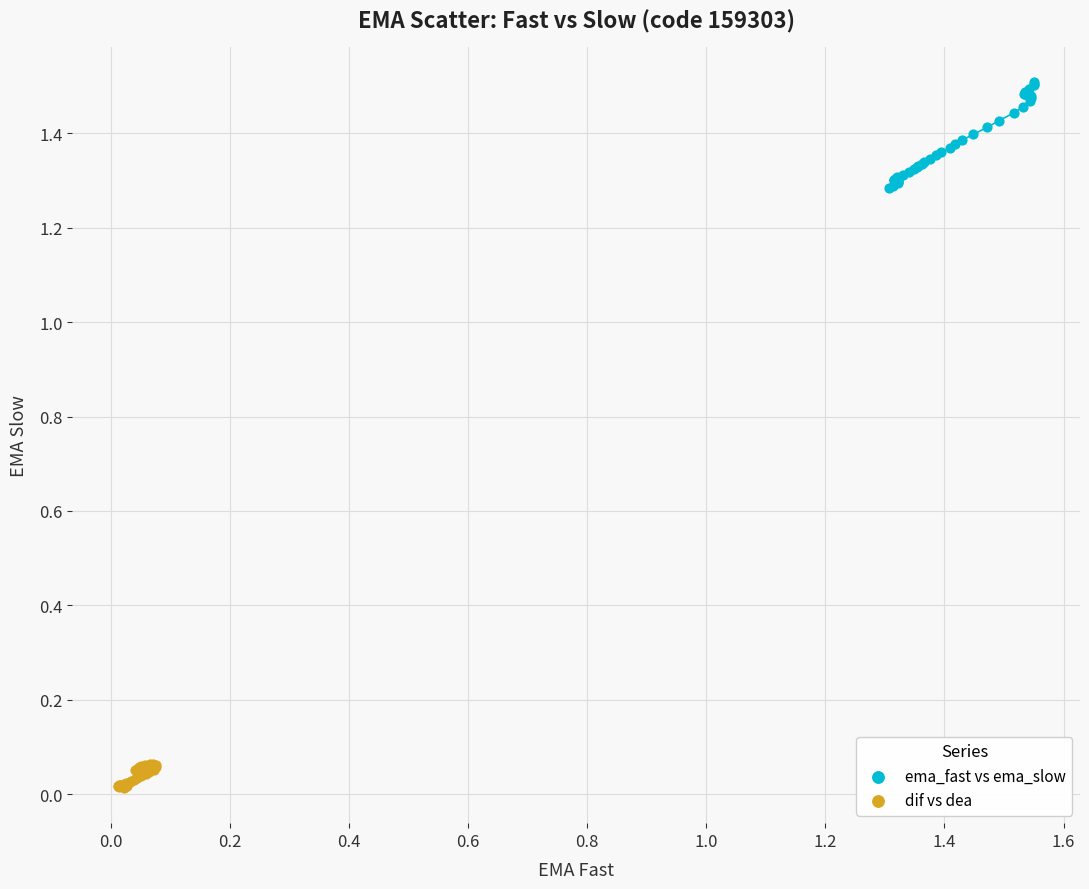

Which series has the widest spread of Y values?

ema_fast vs ema_slow